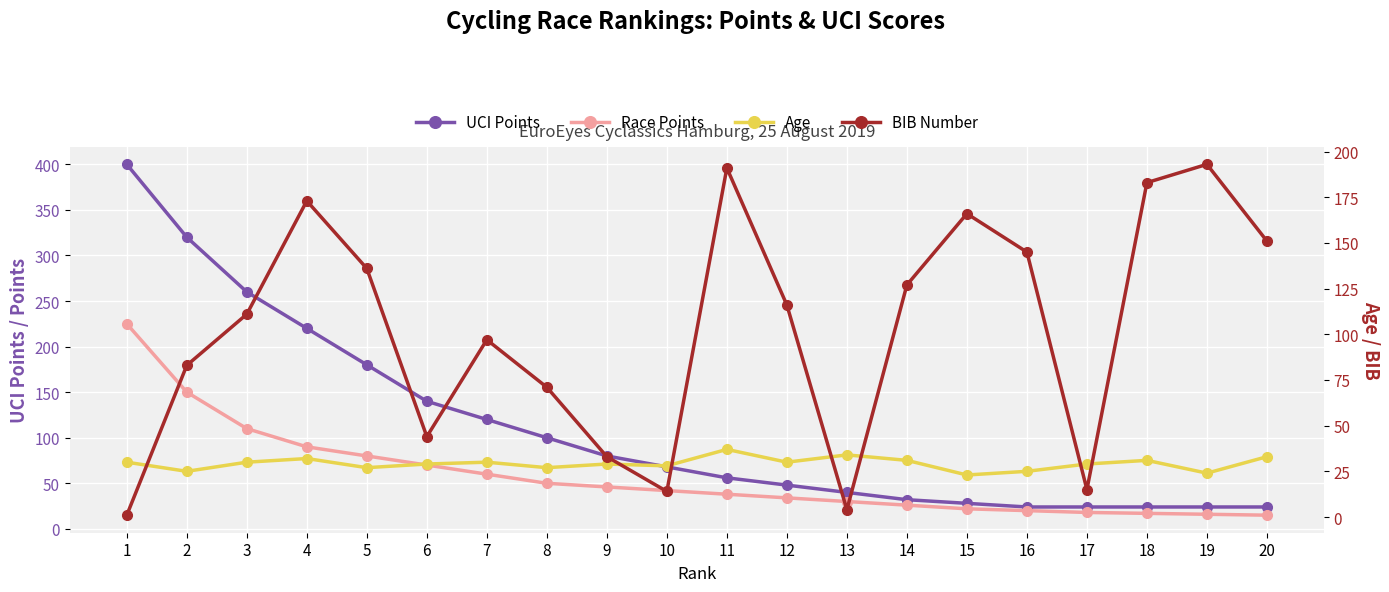

Count the number of categories in the chart.

20